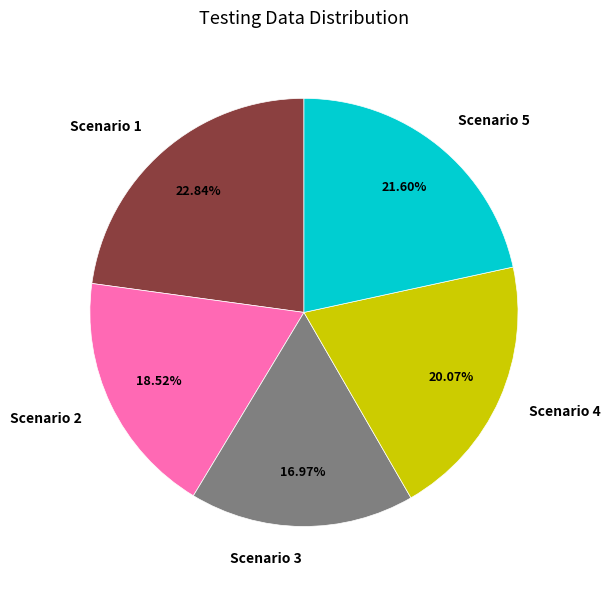

What percentage is the Scenario 4 slice, to the nearest percent?

20%